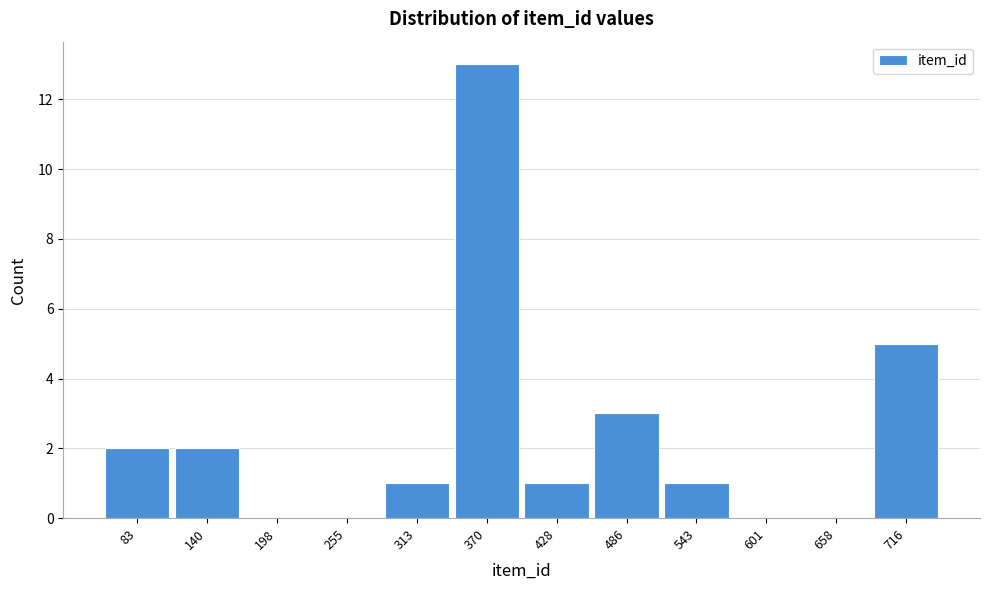

Reading left to right, extract all data points from this chart.

83=2	140=2	198=0	255=0	313=1	370=13	428=1	486=3	543=1	601=0	658=0	716=5